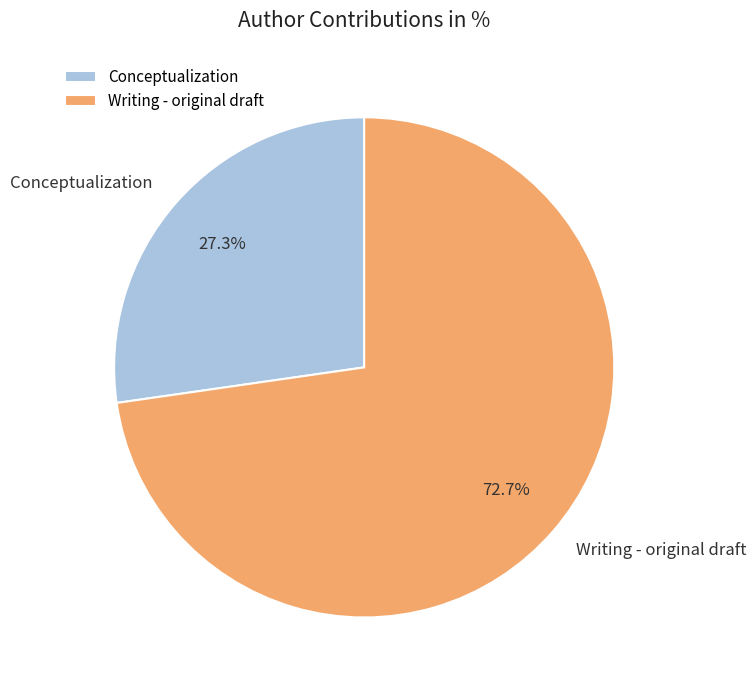

Is the sum of Conceptualization and Writing - original draft greater than half?

Yes